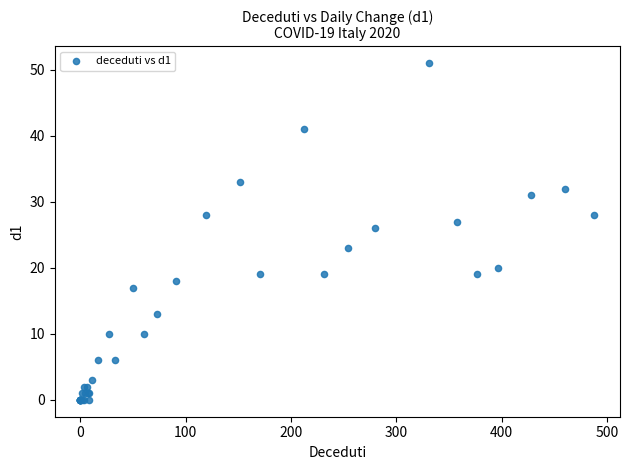

What Y value in the scatter plot is closest to 25?

26